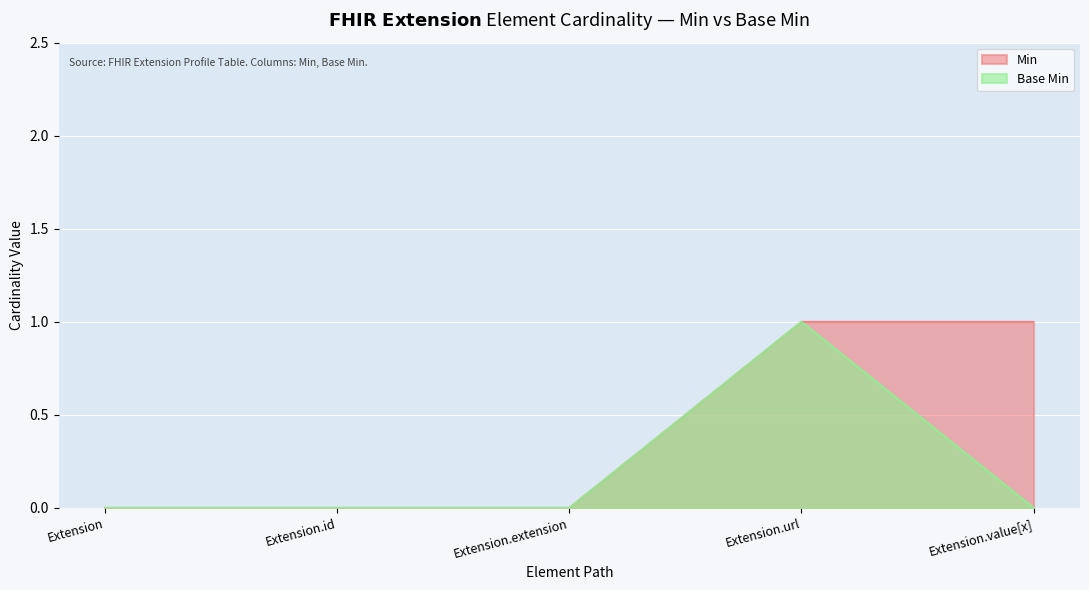

At which category is the sum across all series the highest?

Extension.url